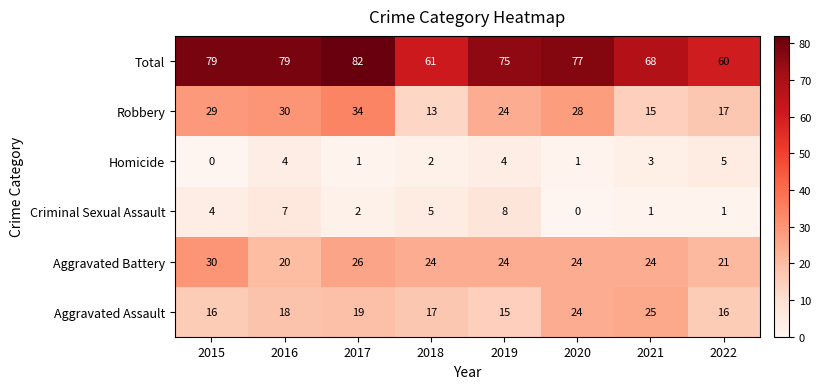

Is it true that Aggravated Battery equals 18 at 2015?

False